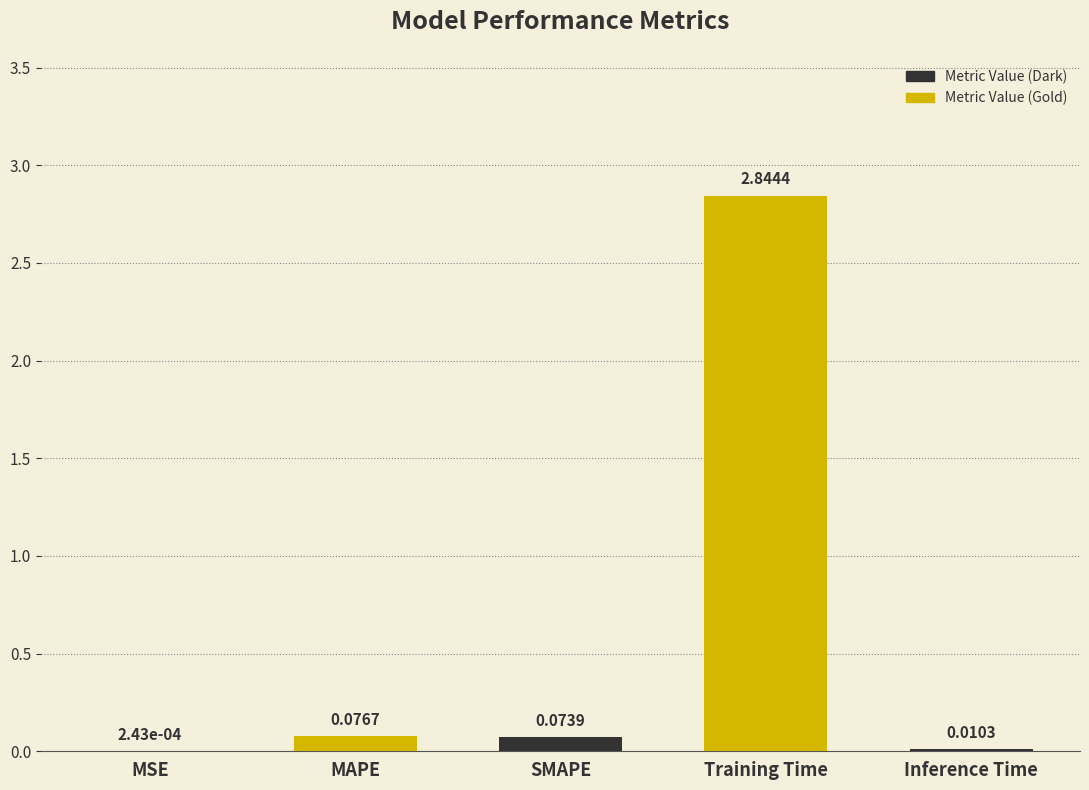

Between MAPE and Training Time, which is larger?

Training Time